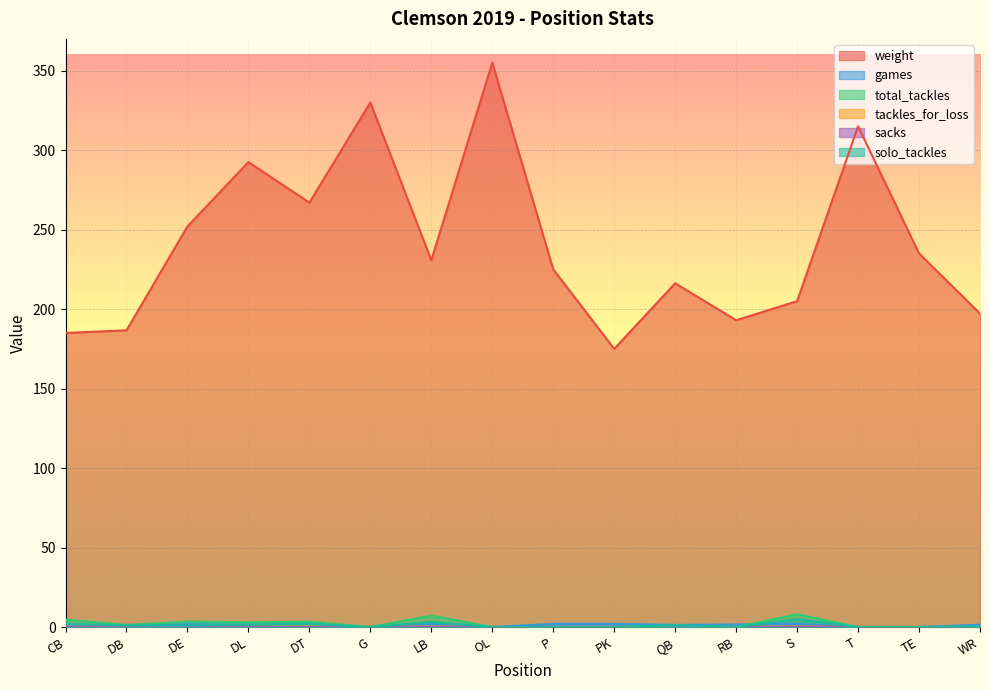

Reading left to right, what are all the values shown in this chart?

weight: CB=185.0	DB=186.7	DE=252.0	DL=292.5	DT=267.0	G=330.0	LB=230.7	OL=355.0	P=225.0	PK=175.0	QB=216.2	RB=193.0	S=205.0	T=315.0	TE=235.0	WR=197.2
games: CB=1.3	DB=1.0	DE=1.8	DL=1.5	DT=2.3	G=0.0	LB=1.7	OL=0.0	P=2.0	PK=2.0	QB=1.3	RB=1.6	S=2.0	T=0.0	TE=0.0	WR=1.5
total_tackles: CB=4.7	DB=1.3	DE=3.4	DL=3.0	DT=3.3	G=0.0	LB=7.1	OL=0.0	P=0.0	PK=0.0	QB=1.0	RB=0.0	S=8.0	T=0.0	TE=0.0	WR=0.4
tackles_for_loss: CB=0.2	DB=0.3	DE=0.6	DL=0.2	DT=0.3	G=0.0	LB=0.4	OL=0.0	P=0.0	PK=0.0	QB=0.0	RB=0.0	S=0.5	T=0.0	TE=0.0	WR=0.0
sacks: CB=0.0	DB=0.0	DE=0.3	DL=0.0	DT=0.0	G=0.0	LB=0.1	OL=0.0	P=0.0	PK=0.0	QB=0.0	RB=0.0	S=0.2	T=0.0	TE=0.0	WR=0.0
solo_tackles: CB=2.0	DB=1.0	DE=1.0	DL=1.5	DT=2.0	G=0.0	LB=3.1	OL=0.0	P=0.0	PK=0.0	QB=1.0	RB=0.0	S=5.0	T=0.0	TE=0.0	WR=0.0